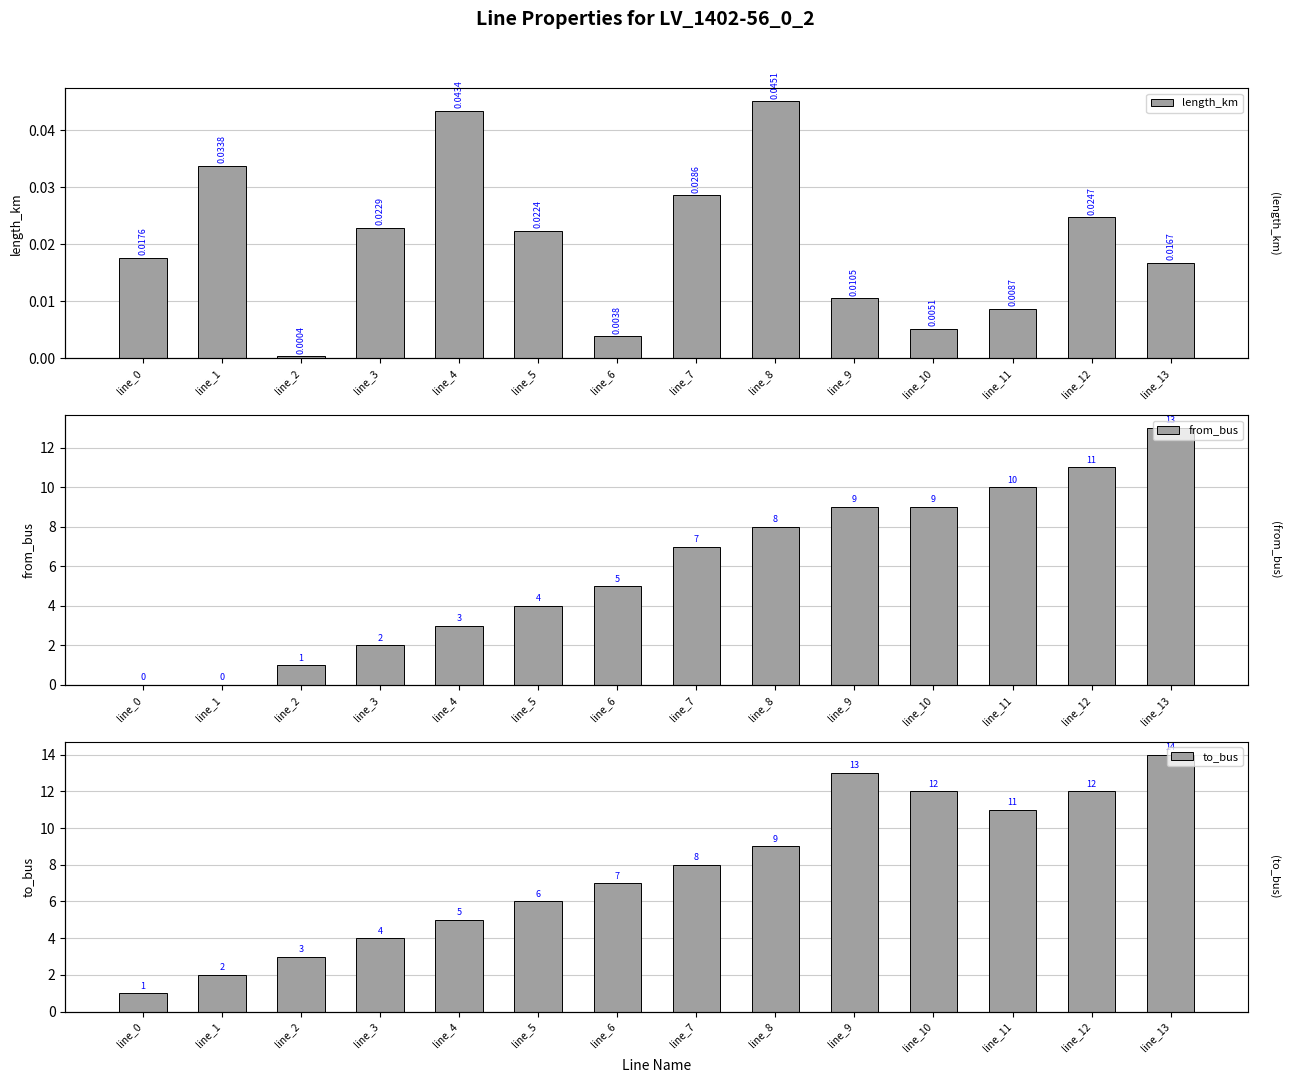

What is the sum of the from_bus values at line_4 and line_3?

5.0